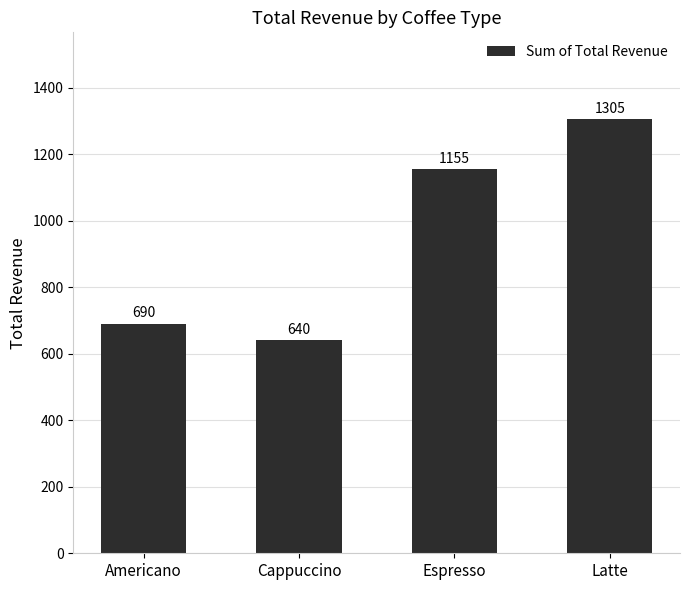

The chart shows a value of 1242 at Americano. True or false?

False